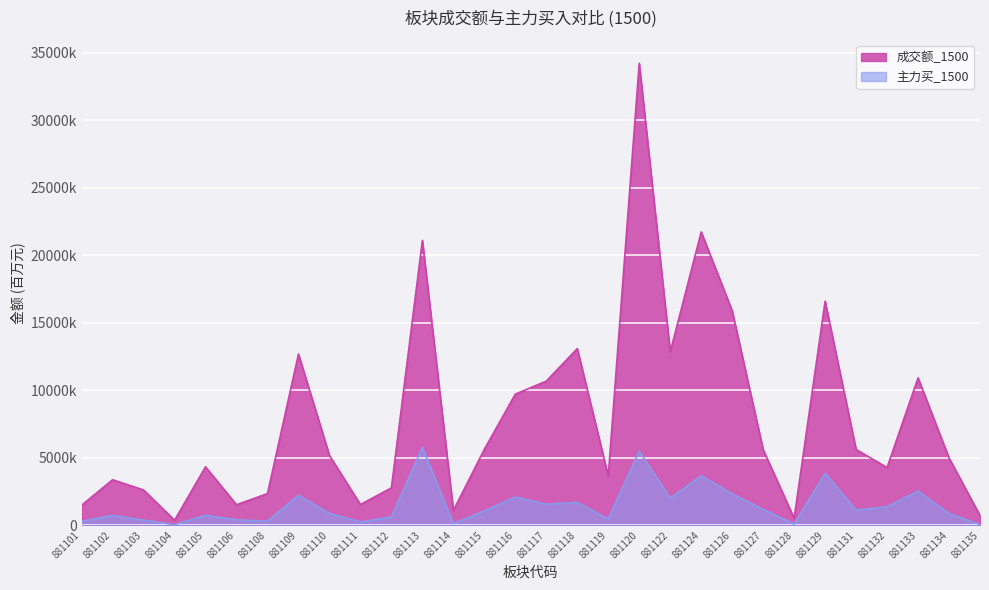

What is the minimum value for 成交额_1500?

367.1